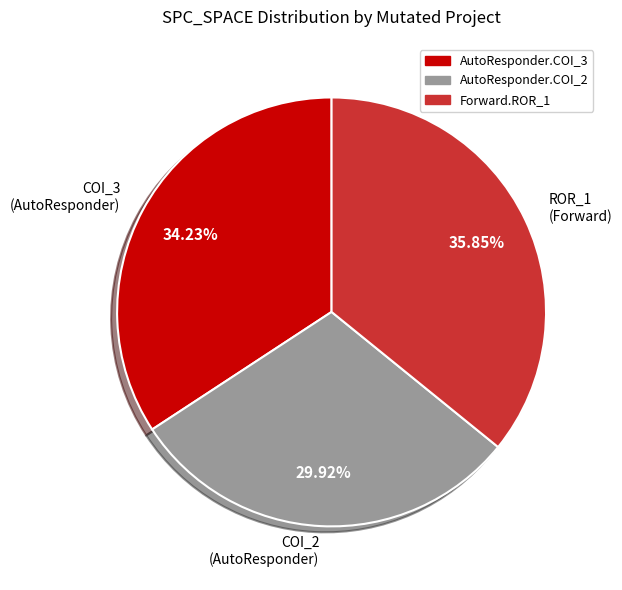

What is the largest slice in the pie chart?

ROR_1 (Forward)